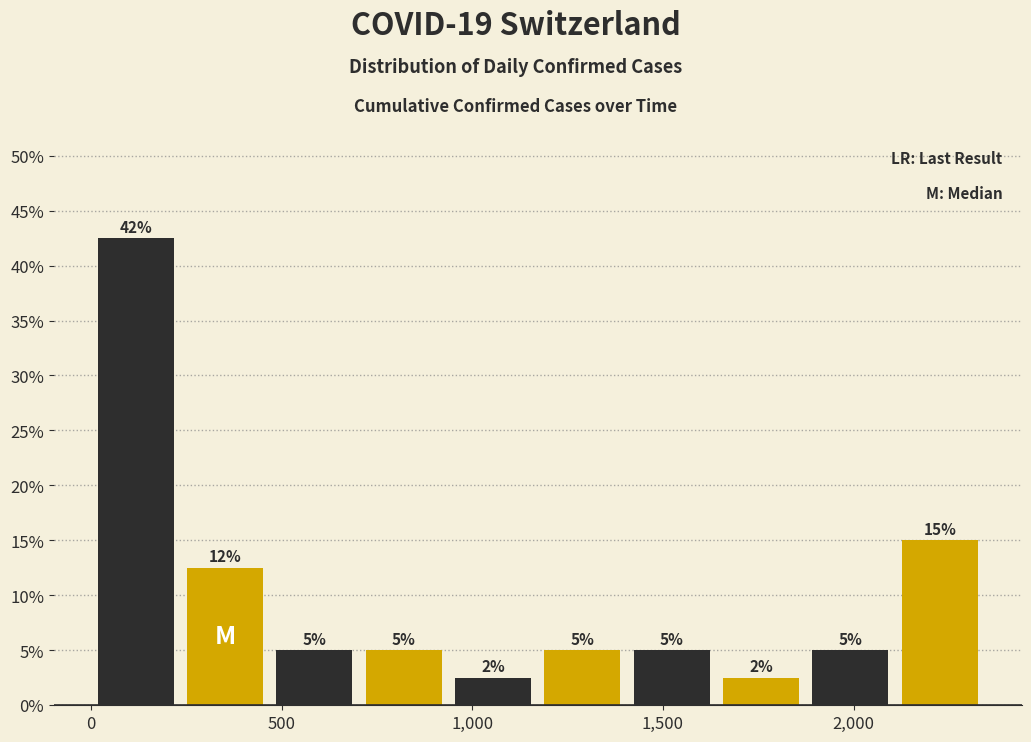

Over which range of the x-axis is the bar tallest?

0 to 250